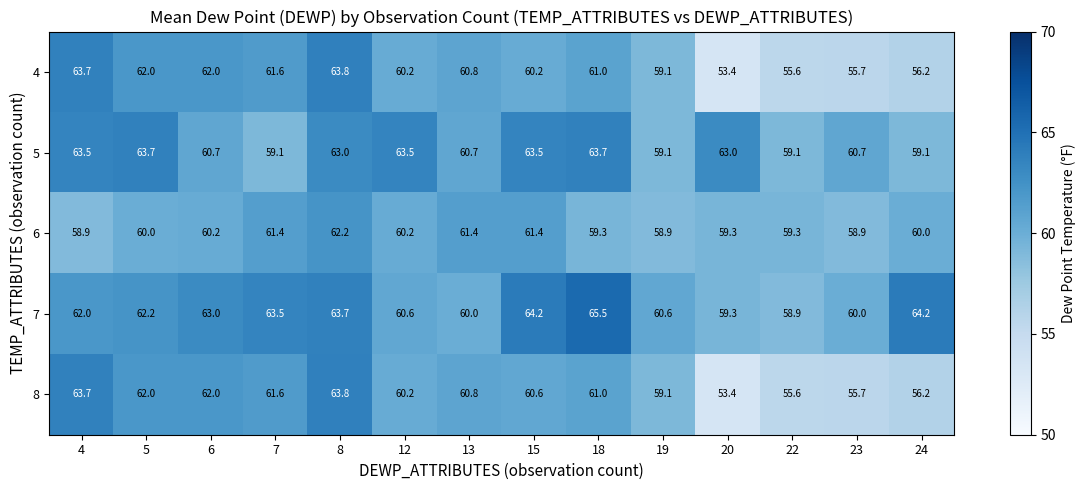

Which series has the largest total across all categories?

7